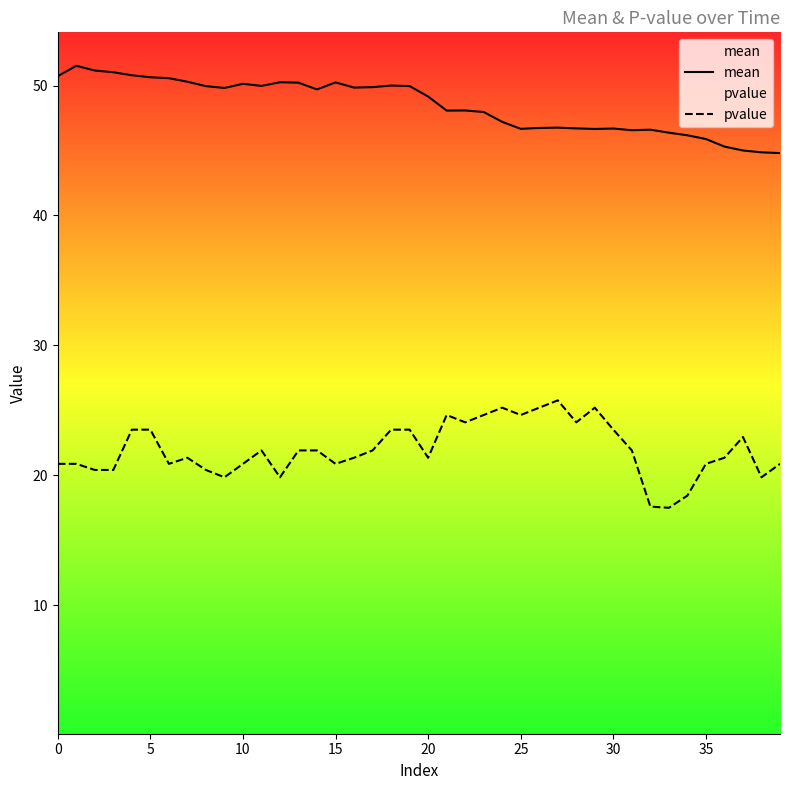

What is the difference between the maximum and minimum values in the pvalue series?

8.3